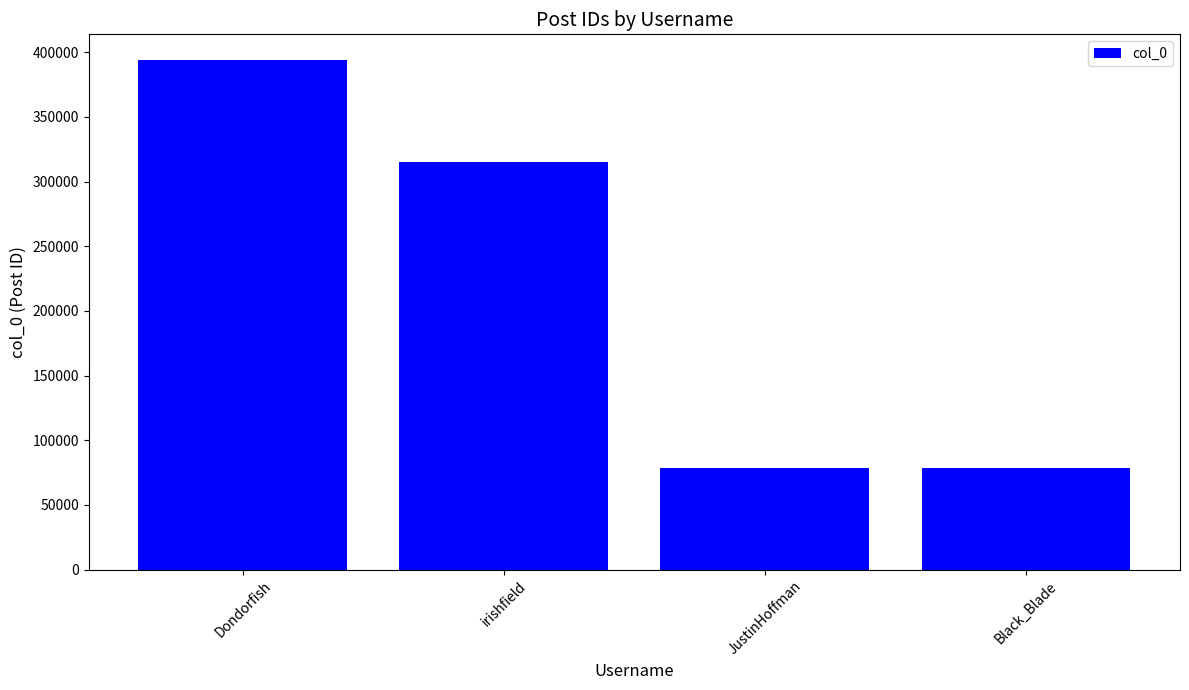

What is the sum of all values?

867183